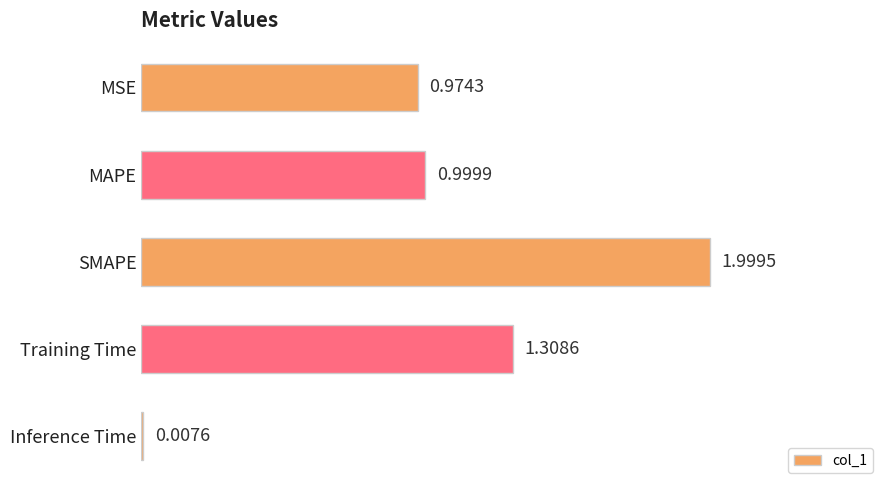

At which label is the value closest to 1?

MAPE